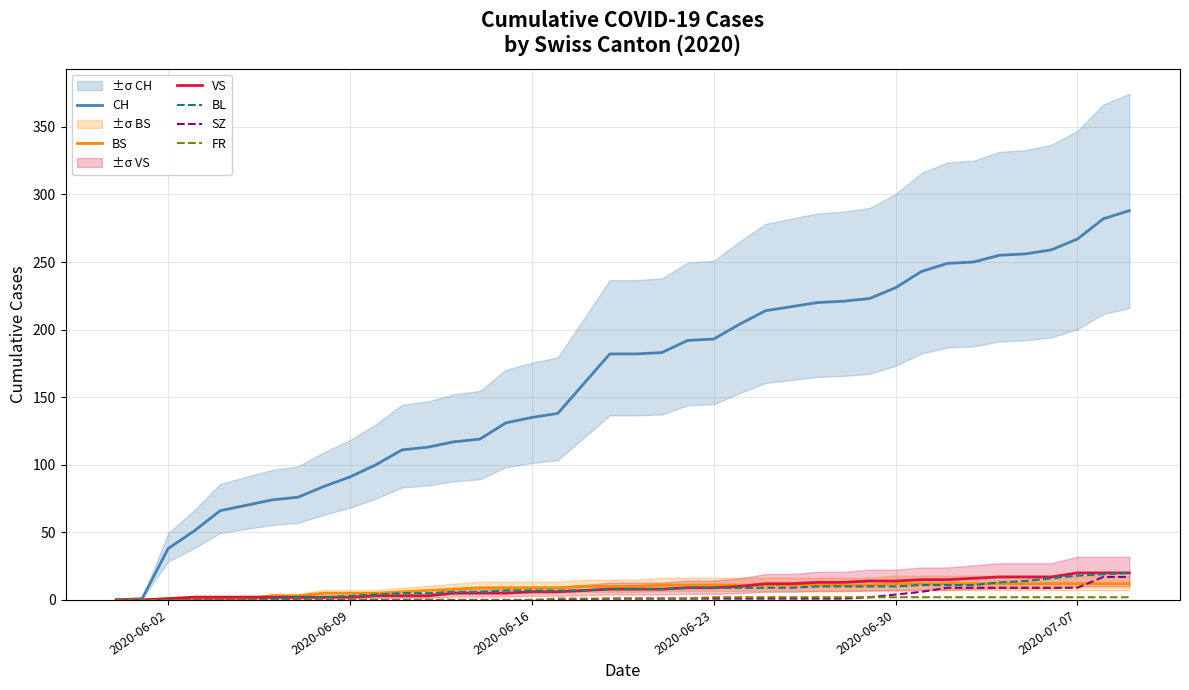

What is the maximum value for SZ?

17